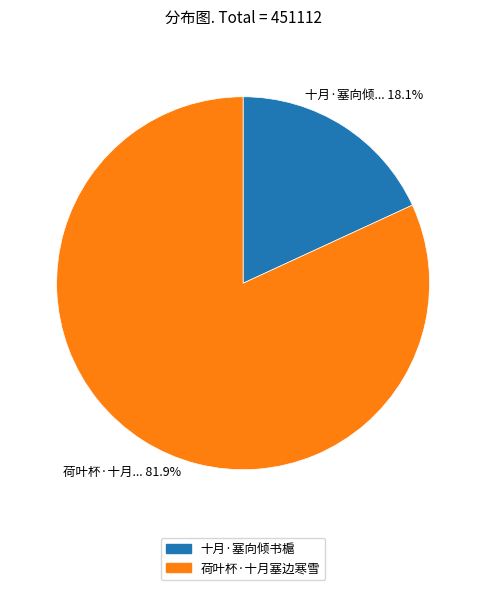

What is the ratio of the value at 荷叶杯·十月塞边寒雪 to the value at 十月·塞向倾书槴?

4.5